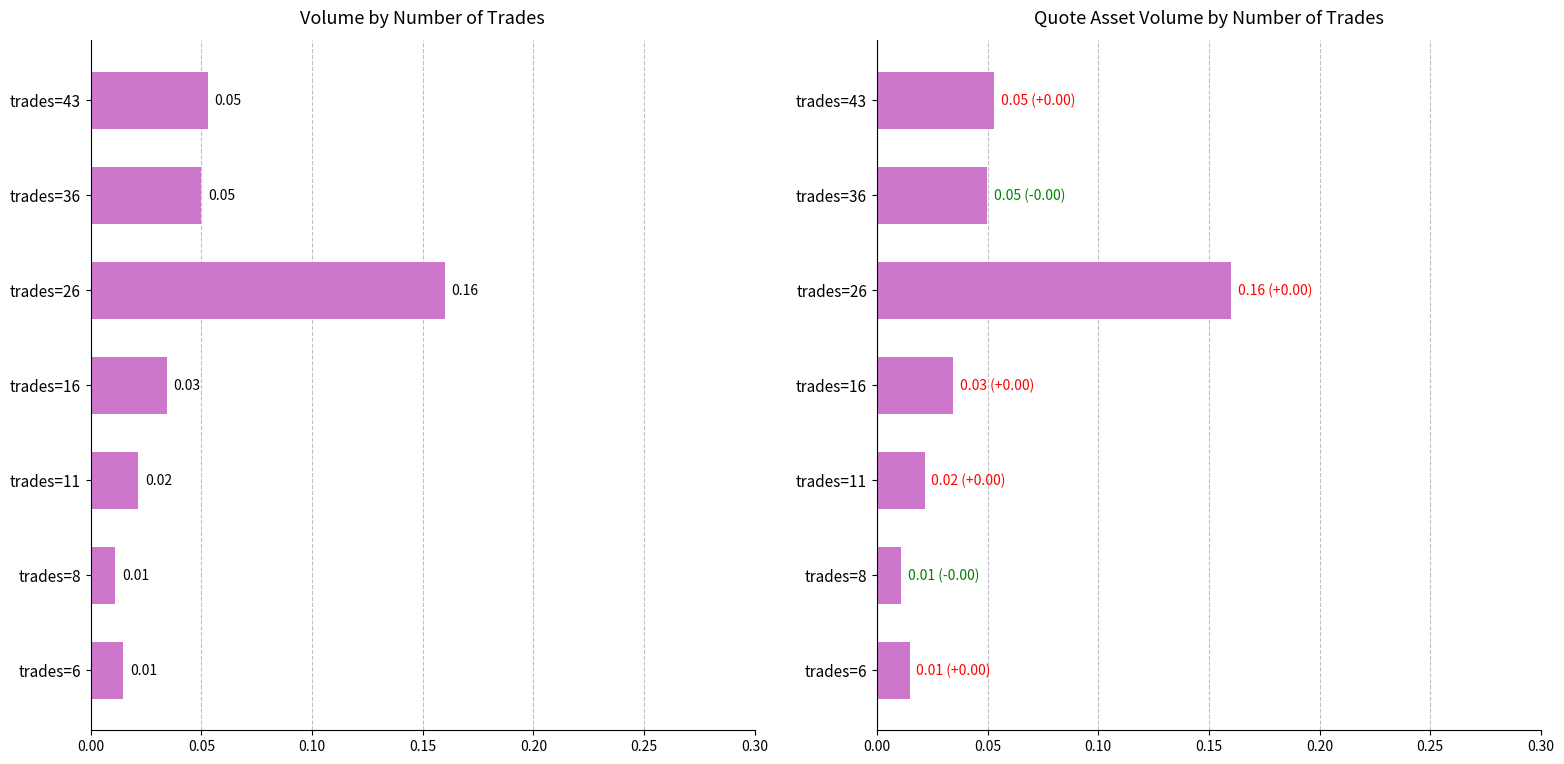

At trades=16, list the series in order from largest to smallest.

quote_asset_volume, volume